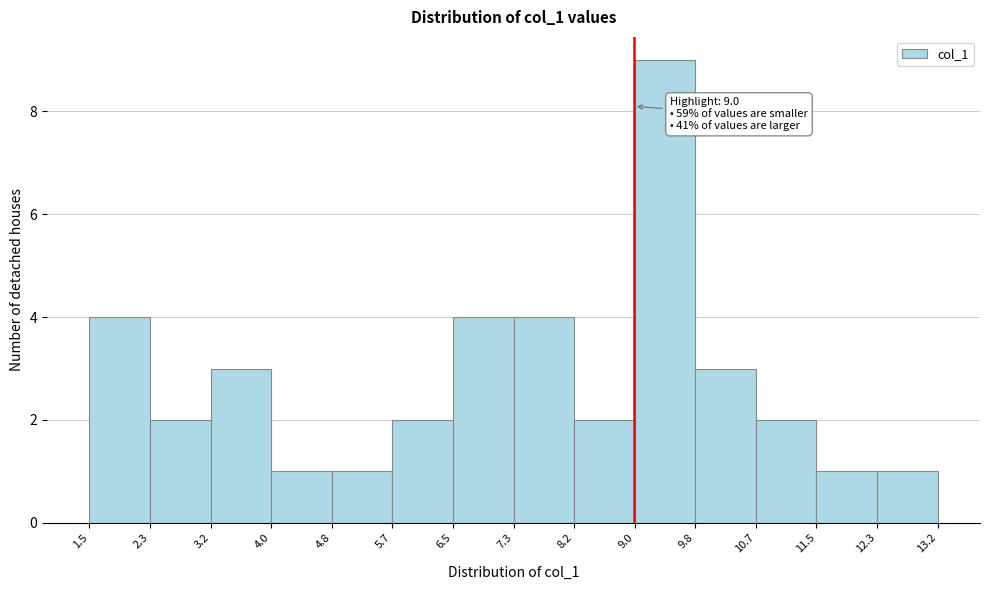

Over which range of the x-axis is the bar tallest?

9.0 to 9.8